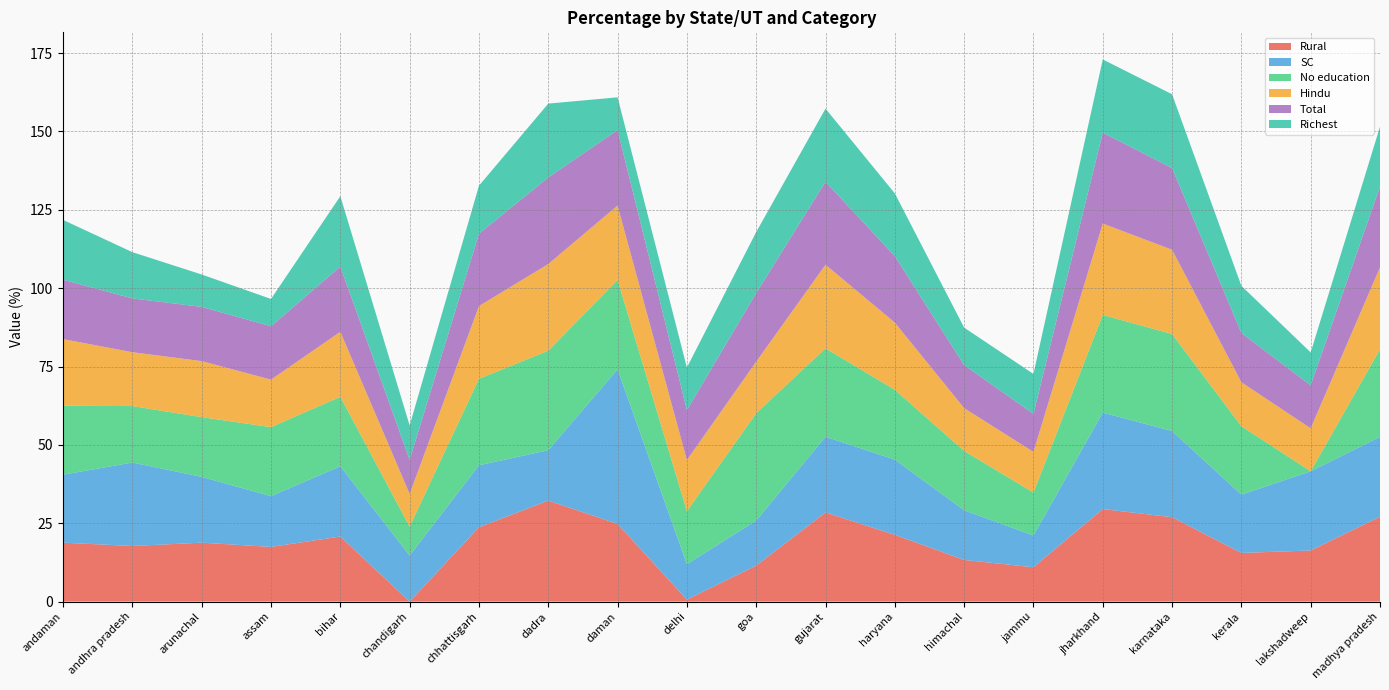

Reading left to right, what are all the values shown in this chart?

Rural: andaman=18.8	andhra pradesh=17.8	arunachal=18.8	assam=17.4	bihar=20.8	chandigarh=0.0	chhattisgarh=23.7	dadra=32.2	daman=24.8	delhi=0.6	goa=11.5	gujarat=28.4	haryana=21.3	himachal=13.3	jammu=11.0	jharkhand=29.5	karnataka=26.9	kerala=15.5	lakshadweep=16.3	madhya pradesh=27.1
SC: andaman=21.7	andhra pradesh=26.6	arunachal=21.0	assam=16.2	bihar=22.4	chandigarh=14.7	chhattisgarh=19.8	dadra=16.1	daman=49.3	delhi=11.3	goa=14.4	gujarat=24.2	haryana=24.0	himachal=15.8	jammu=10.1	jharkhand=30.8	karnataka=27.5	kerala=18.6	lakshadweep=25.3	madhya pradesh=25.5
No education: andaman=22.0	andhra pradesh=18.0	arunachal=19.0	assam=22.0	bihar=22.1	chandigarh=9.2	chhattisgarh=27.6	dadra=31.7	daman=28.5	delhi=16.9	goa=34.2	gujarat=28.2	haryana=22.3	himachal=18.9	jammu=13.7	jharkhand=31.1	karnataka=30.9	kerala=21.8	lakshadweep=0.0	madhya pradesh=27.9
Hindu: andaman=21.2	andhra pradesh=17.2	arunachal=17.9	assam=15.2	bihar=20.7	chandigarh=10.4	chhattisgarh=23.2	dadra=27.7	daman=23.7	delhi=16.3	goa=16.4	gujarat=26.7	haryana=21.4	himachal=13.7	jammu=13.0	jharkhand=29.2	karnataka=26.9	kerala=14.0	lakshadweep=13.7	madhya pradesh=26.1
Total: andaman=18.9	andhra pradesh=17.2	arunachal=17.3	assam=17.0	bihar=20.8	chandigarh=10.9	chhattisgarh=23.1	dadra=27.6	daman=24.1	delhi=15.9	goa=21.9	gujarat=26.4	haryana=21.2	himachal=13.7	jammu=12.1	jharkhand=29.0	karnataka=26.1	kerala=15.7	lakshadweep=13.7	madhya pradesh=25.8
Richest: andaman=19.1	andhra pradesh=14.8	arunachal=10.3	assam=8.7	bihar=22.4	chandigarh=11.0	chhattisgarh=15.3	dadra=23.6	daman=10.4	delhi=13.6	goa=19.5	gujarat=23.4	haryana=20.0	himachal=12.0	jammu=12.7	jharkhand=23.4	karnataka=23.5	kerala=15.0	lakshadweep=10.5	madhya pradesh=19.1